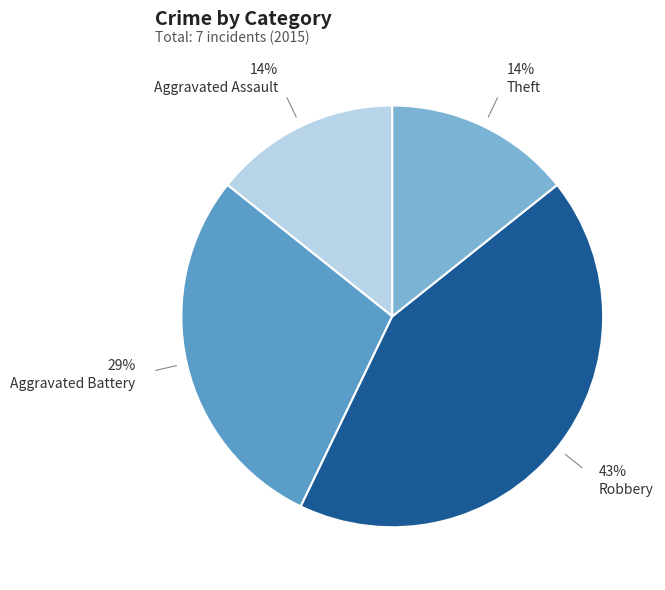

Count the number of slices in the pie.

4